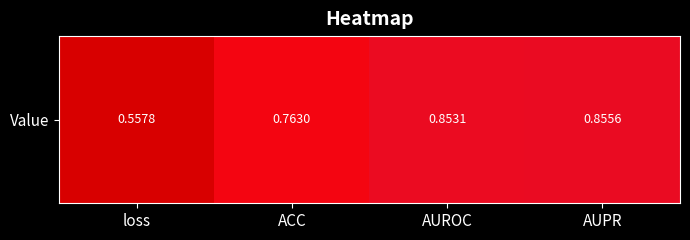

Which has a higher value, AUPR or loss?

AUPR